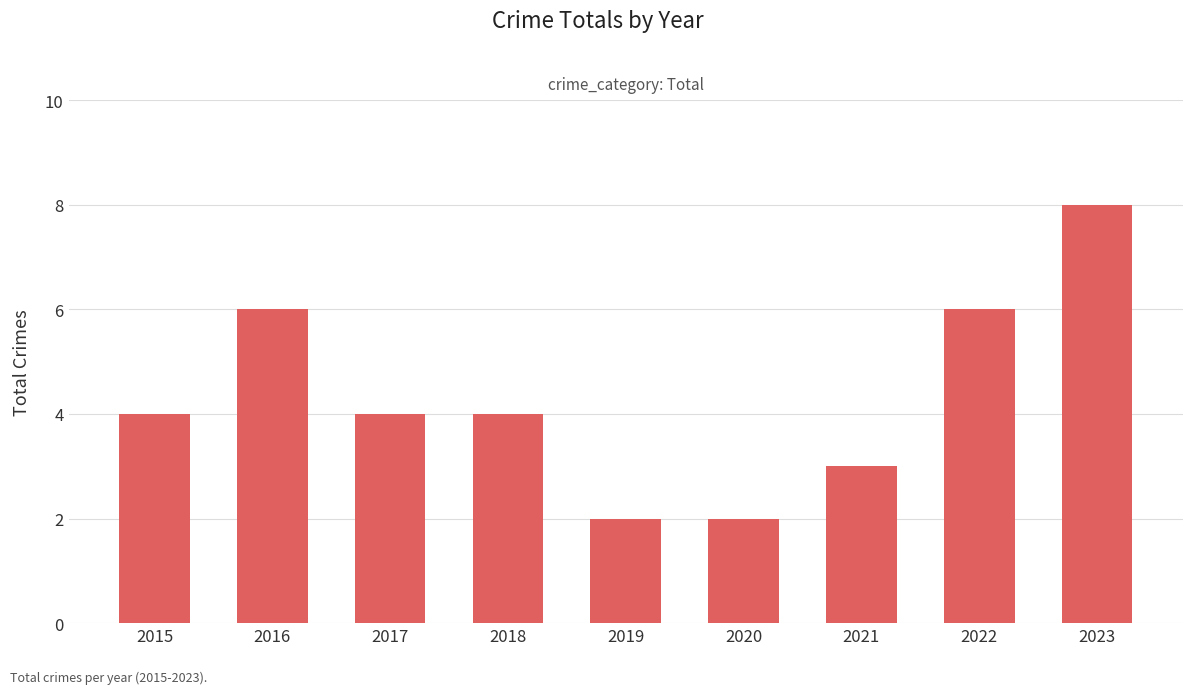

What is the greatest value displayed?

8